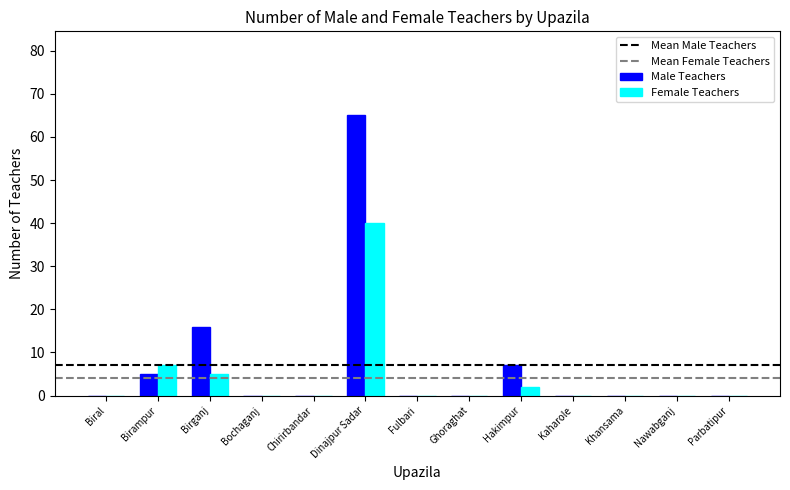

The value of Male Teachers at Chirirbandar is 0. True or false?

True